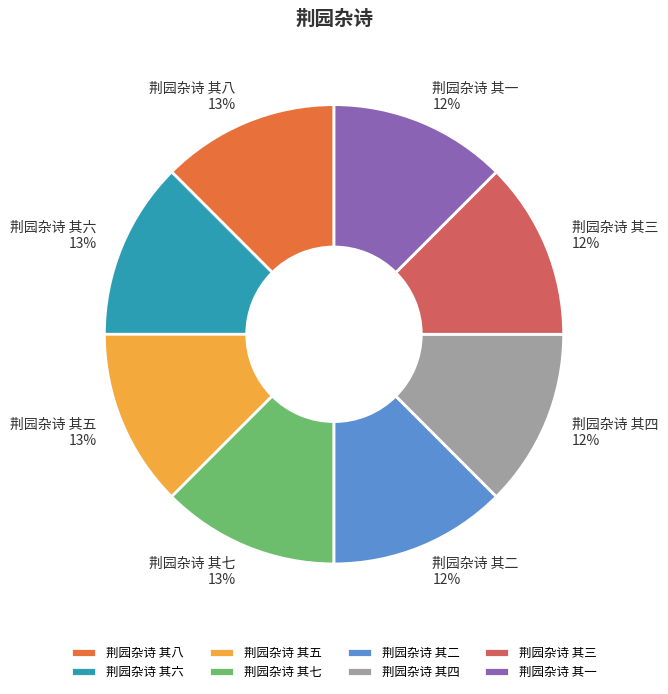

How many slices are in this pie chart?

8